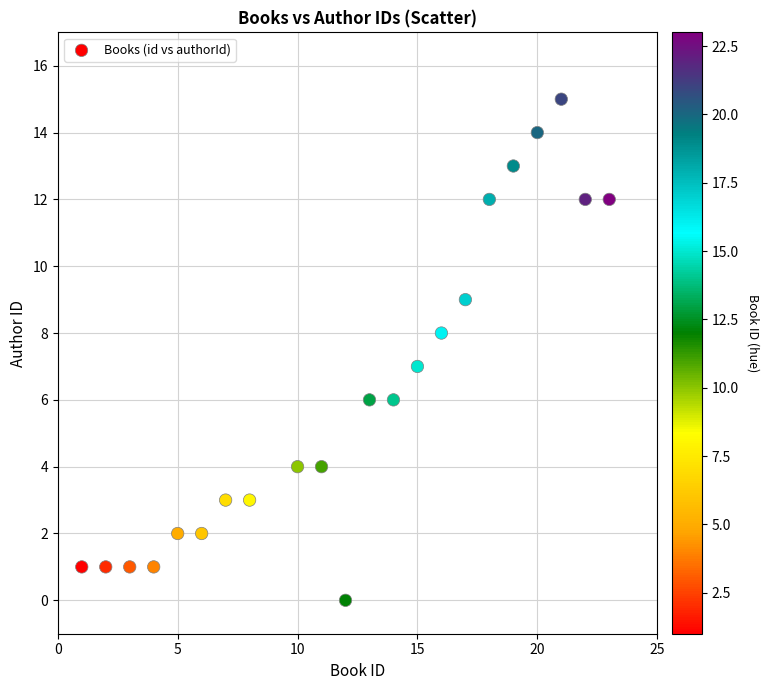

What is the range of Y values (max minus min)?

15